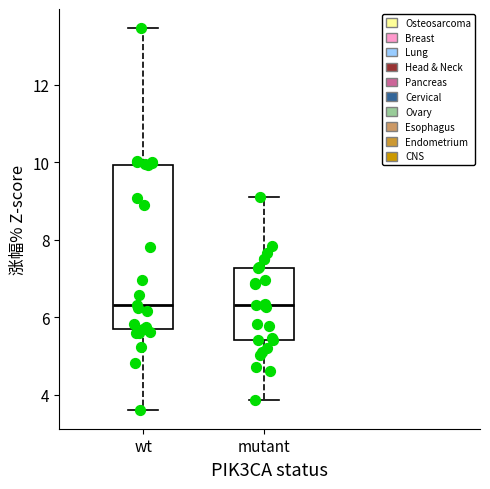

Reading left to right, transcribe this box plot: for each box, give where its median line is, the range the box spans, and where its two whiskers end, as read against the y-axis. The values are not printed on the chart, so give them approximately, as read against the axis.

wt: median 6.4, box 5.6 to 10.0, whiskers 3.6 to 13.4
mutant: median 6.4, box 5.4 to 7.2, whiskers 3.8 to 9.0